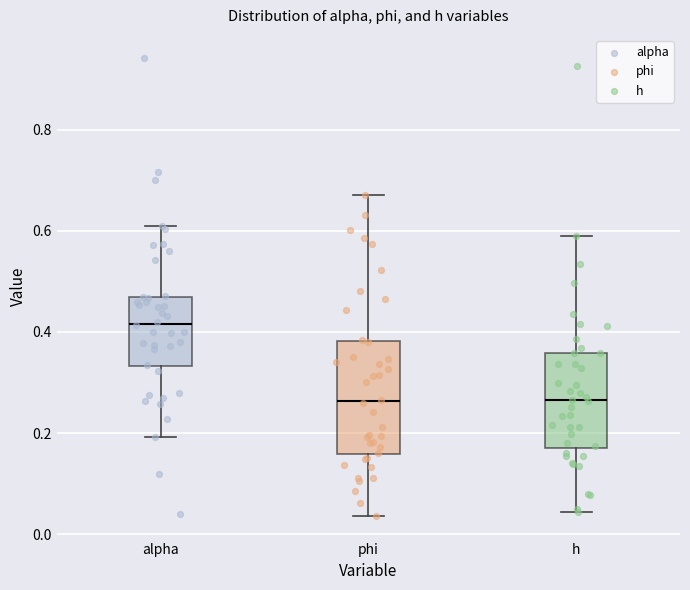

Where does the lower whisker of the box for phi end on the y-axis? The values are not printed on the chart, so give them approximately, as read against the axis.

0.04